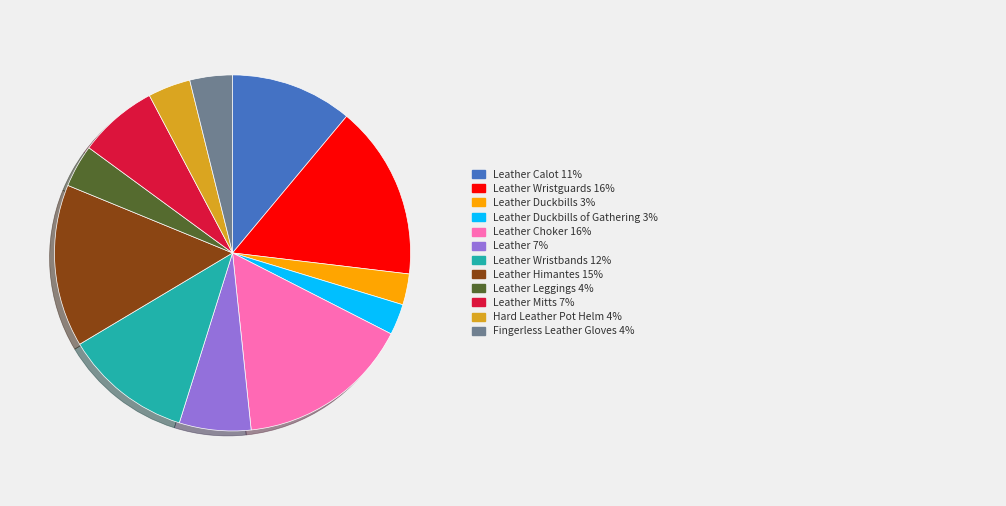

Is there a majority slice in this chart?

No